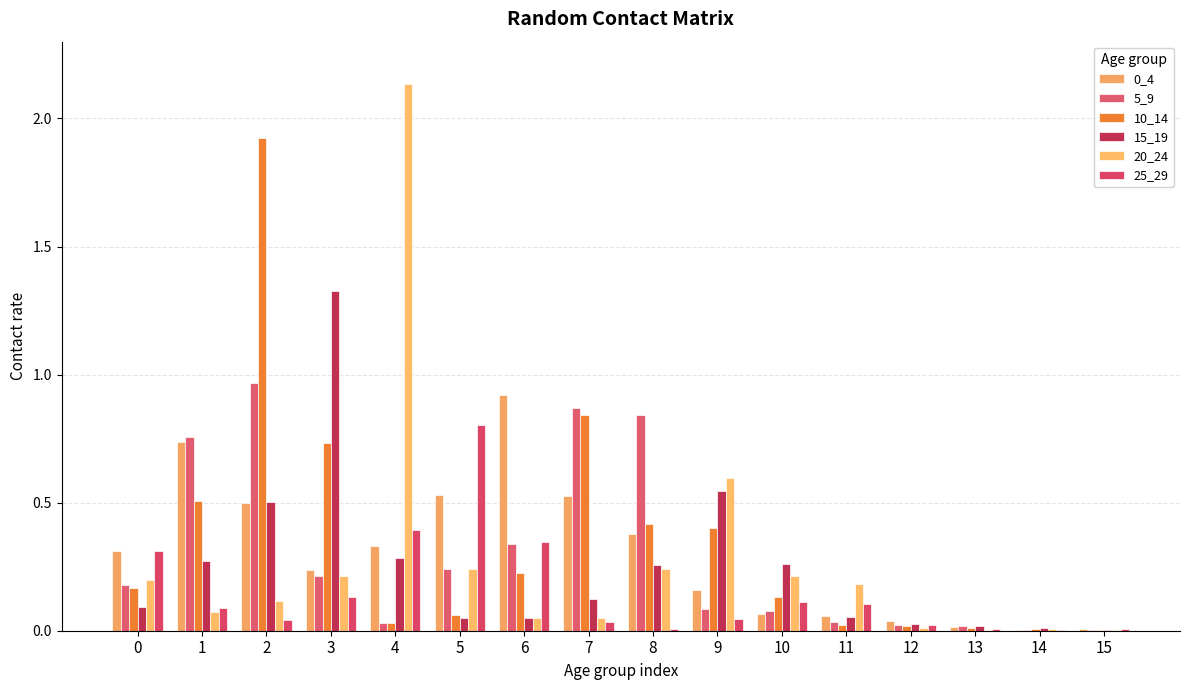

Is it true that 15_19 equals 0.3 at 8?

True